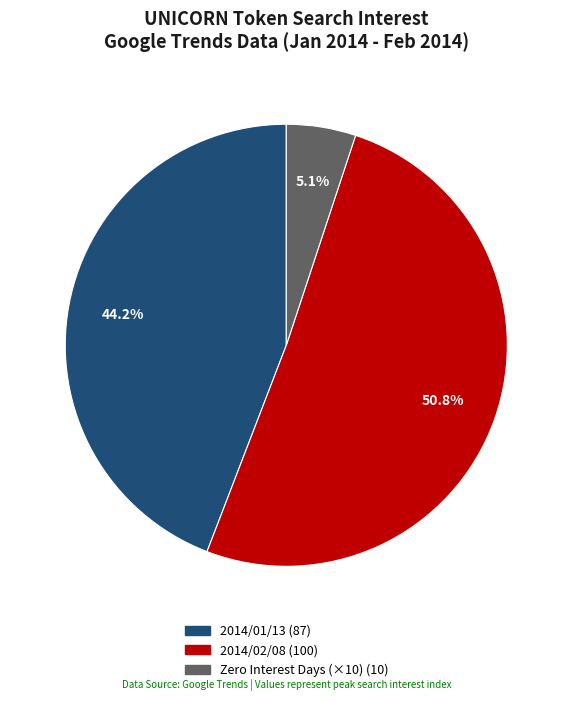

Is there a majority slice in this chart?

Yes